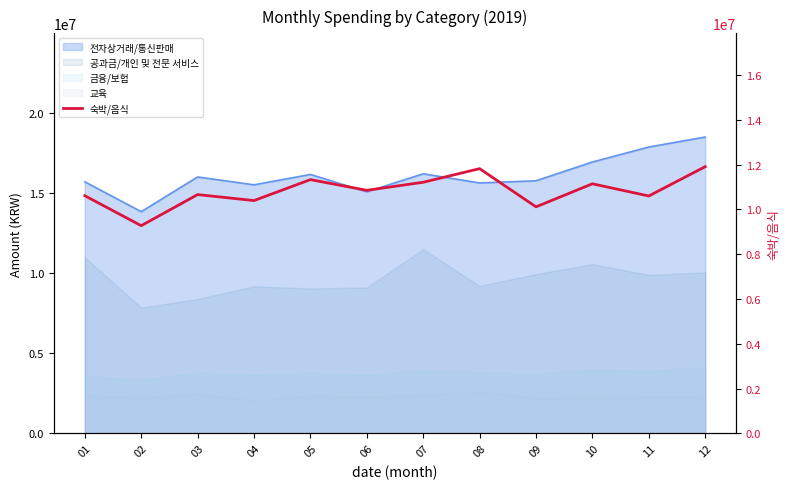

Reading left to right, extract all data points from this chart.

10609683	9270990	10659108	10391999	11327599	10849940	11210093	11817090	10112672	11141014	10596995	11905964